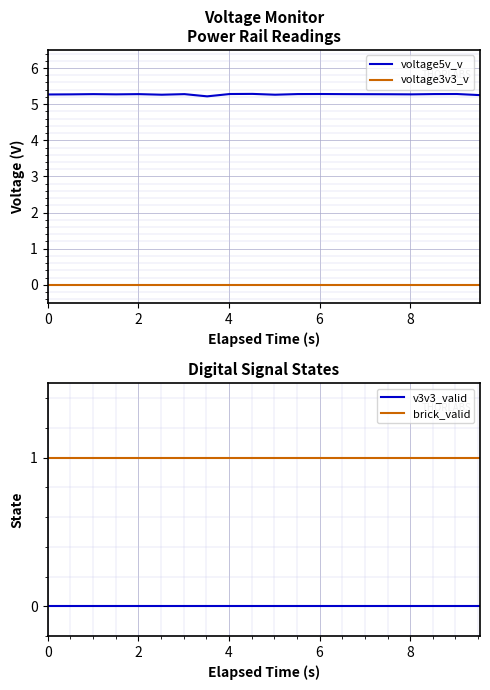

How many series are shown in this chart?

4